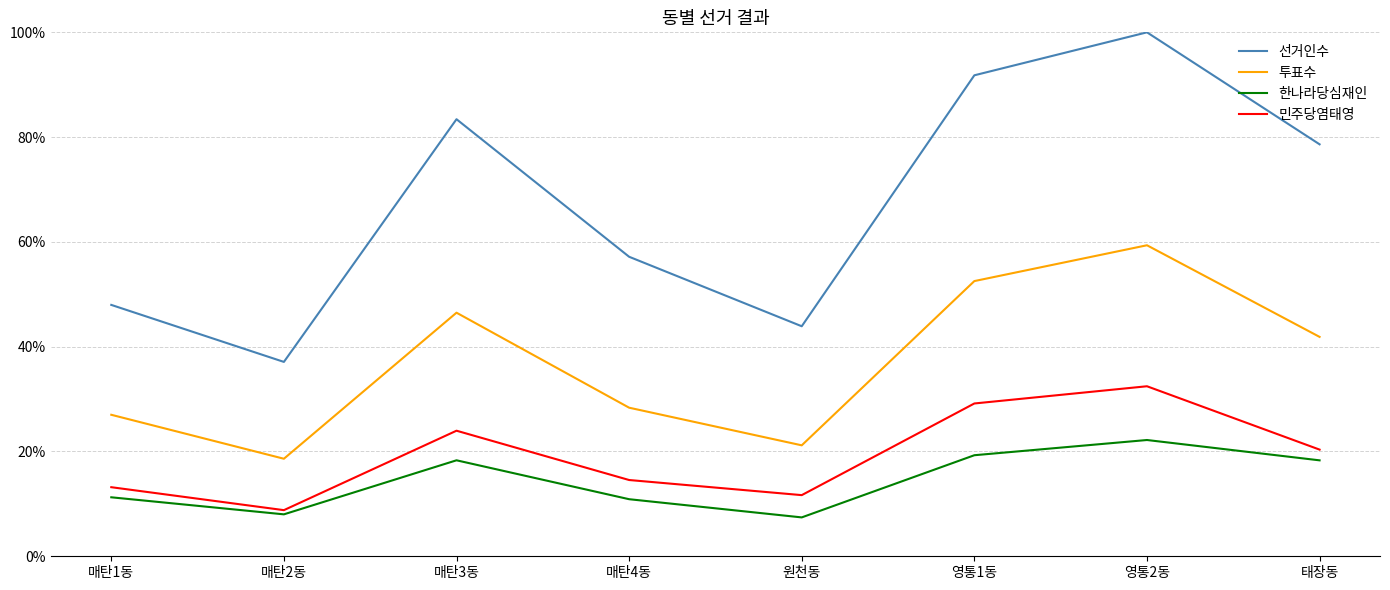

Which series has the widest spread of values?

선거인수